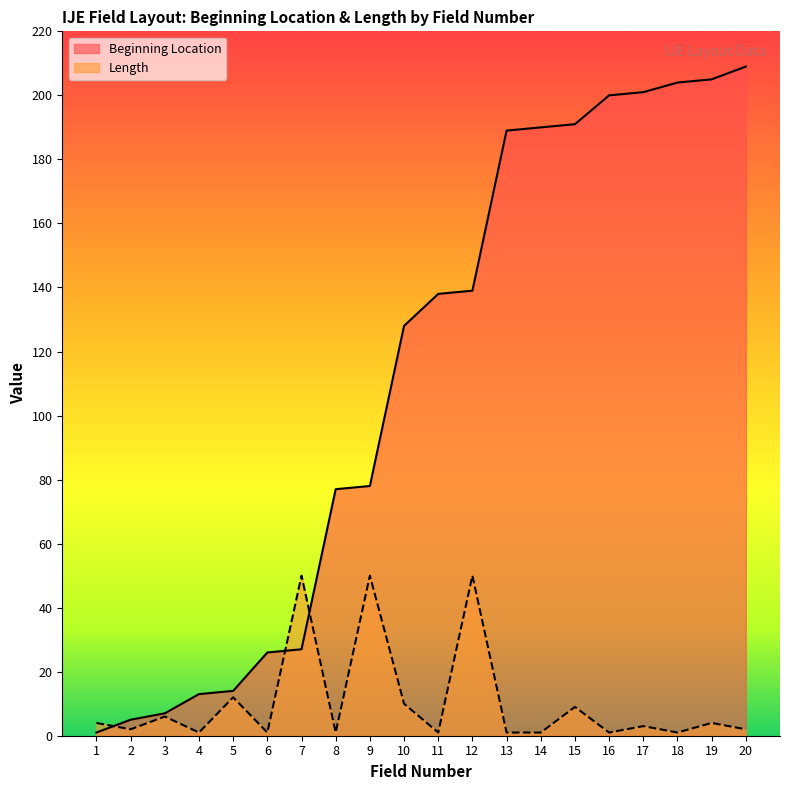

What is the difference between the highest and lowest values at 16?

199